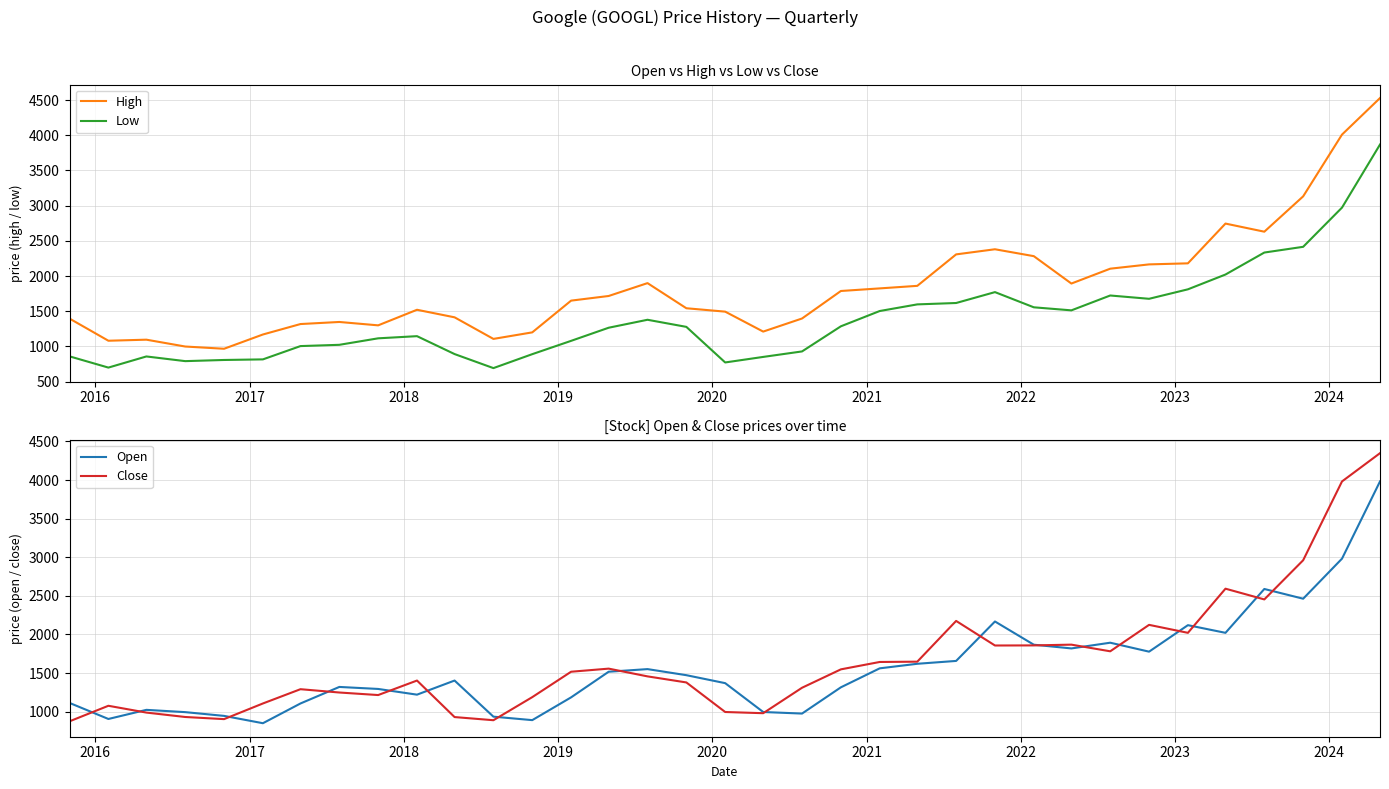

What is the lowest value of the Low series?

691.0